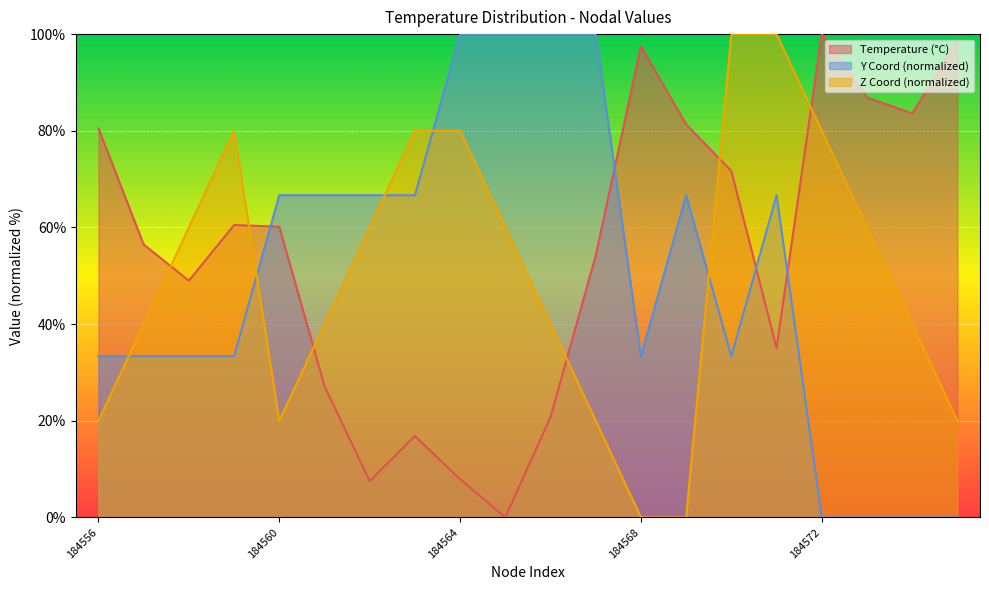

Reading left to right, list all the values displayed in this chart.

Temperature (°C): 80.5	56.5	49.0	60.5	60.2	27.2	7.5	16.8	7.9	0.0	20.8	54.2	97.5	81.3	71.7	35.0	100.0	86.9	83.6	98.3
Y Coord: 33.3	33.3	33.3	33.3	66.7	66.7	66.7	66.7	100.0	100.0	100.0	100.0	33.3	66.7	33.3	66.7	0.0	0.0	0.0	0.0
Z Coord: 20.0	40.0	60.0	80.0	20.0	40.0	60.0	80.0	80.0	60.0	40.0	20.0	0.0	0.0	100.0	100.0	80.0	60.0	40.0	20.0